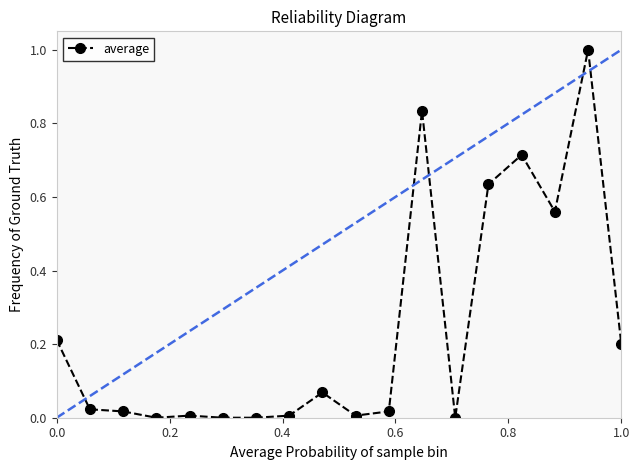

True or false: the data has more than 2 interior local peaks.

True